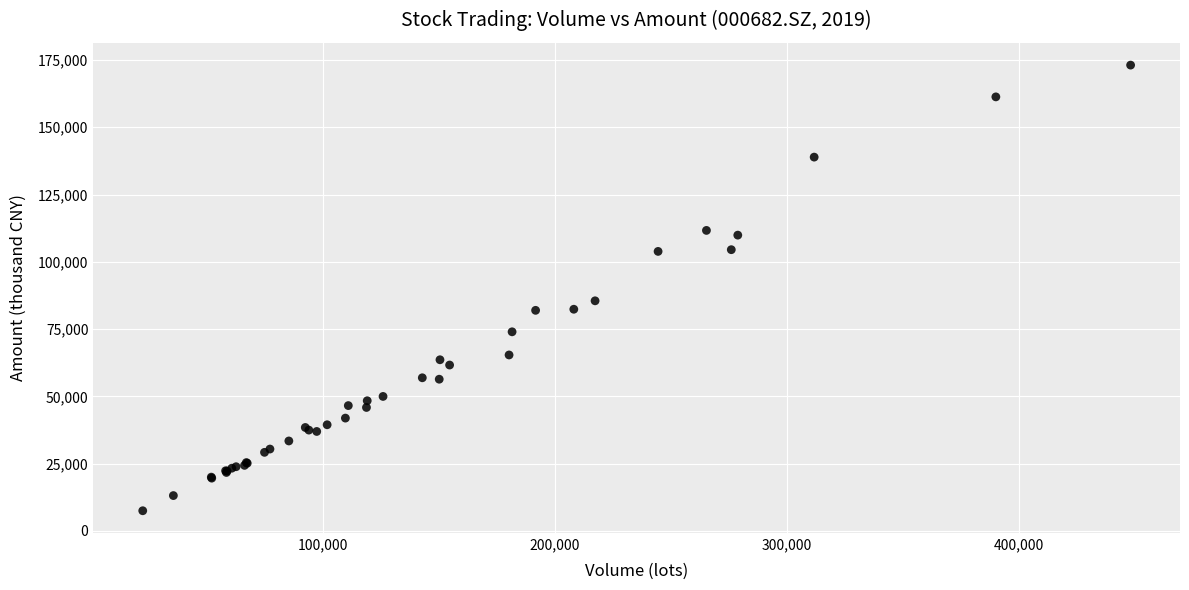

What Y value in the scatter plot is closest to 90302?

85515.2